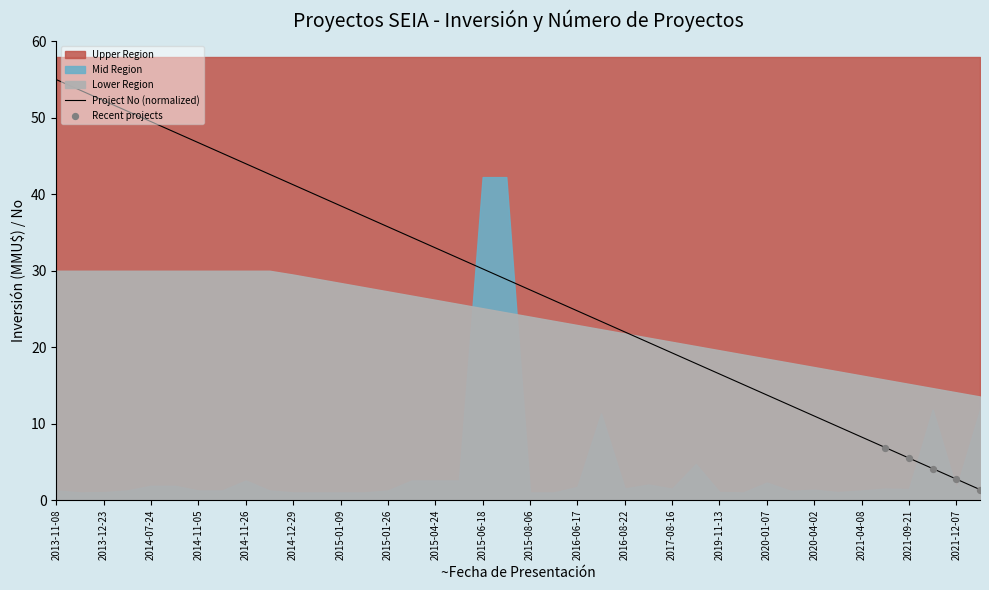

What is the change in value from 2019-11-13 to 2016-08-22?

-5.5